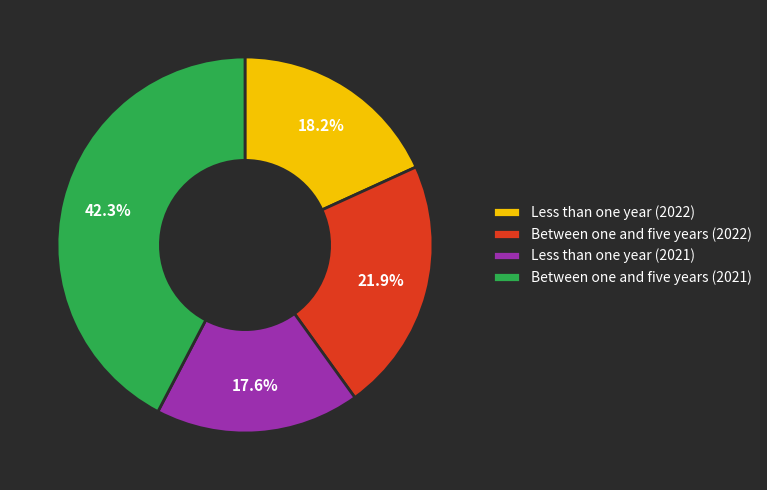

What percentage is NOT represented by Between one and five years (2021)?

57.7%